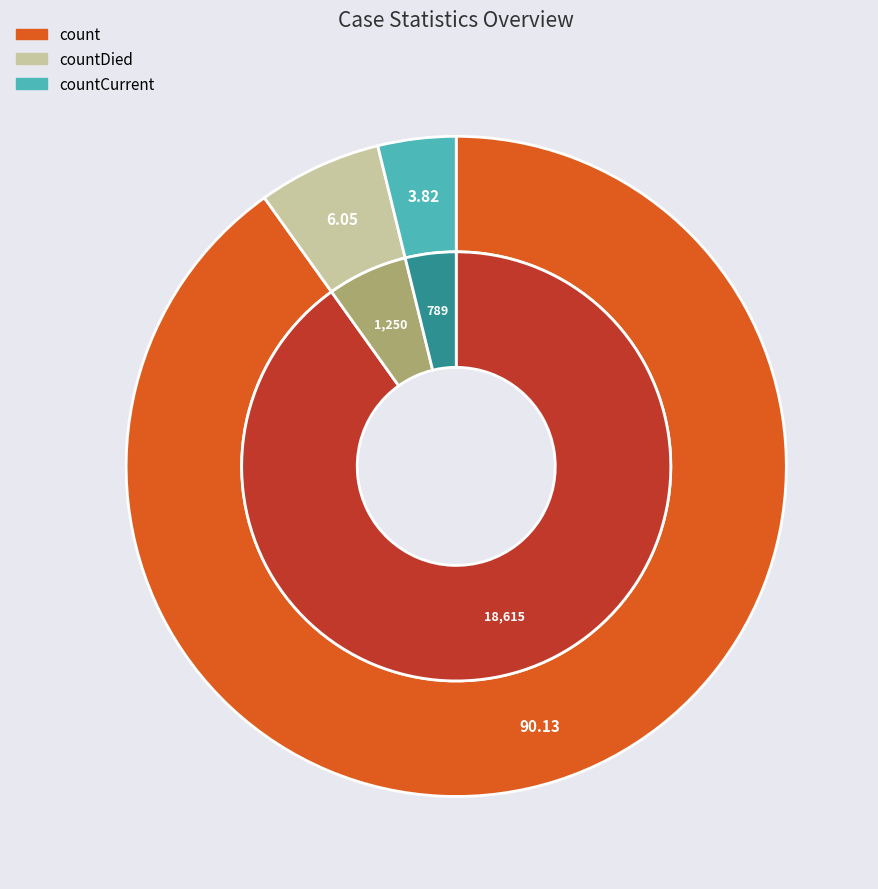

To the nearest percent, what is the difference between the largest and smallest slice percentages?

86%